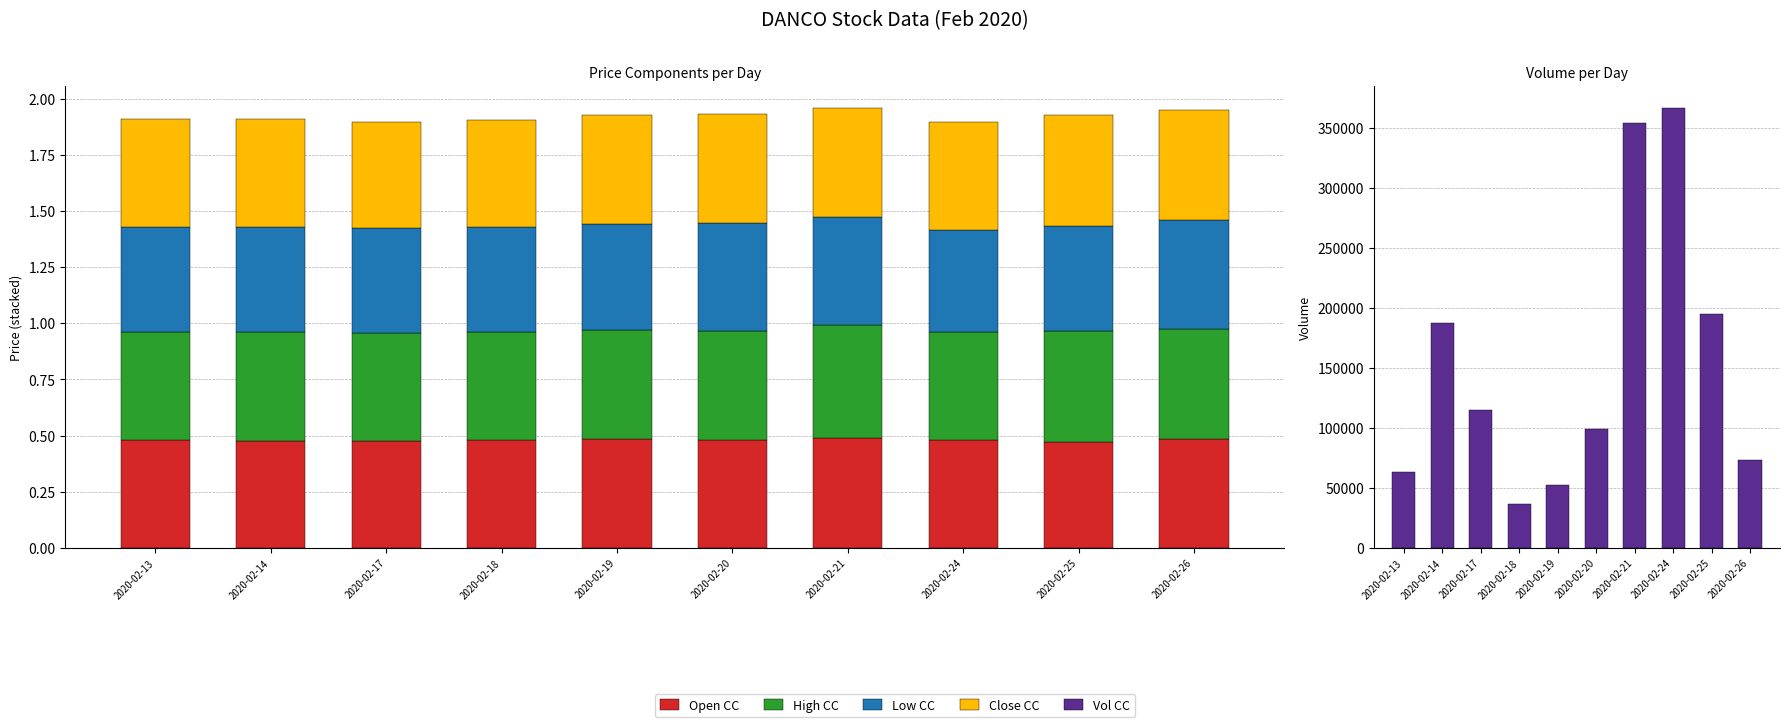

What is the minimum value for Close CC?

0.5